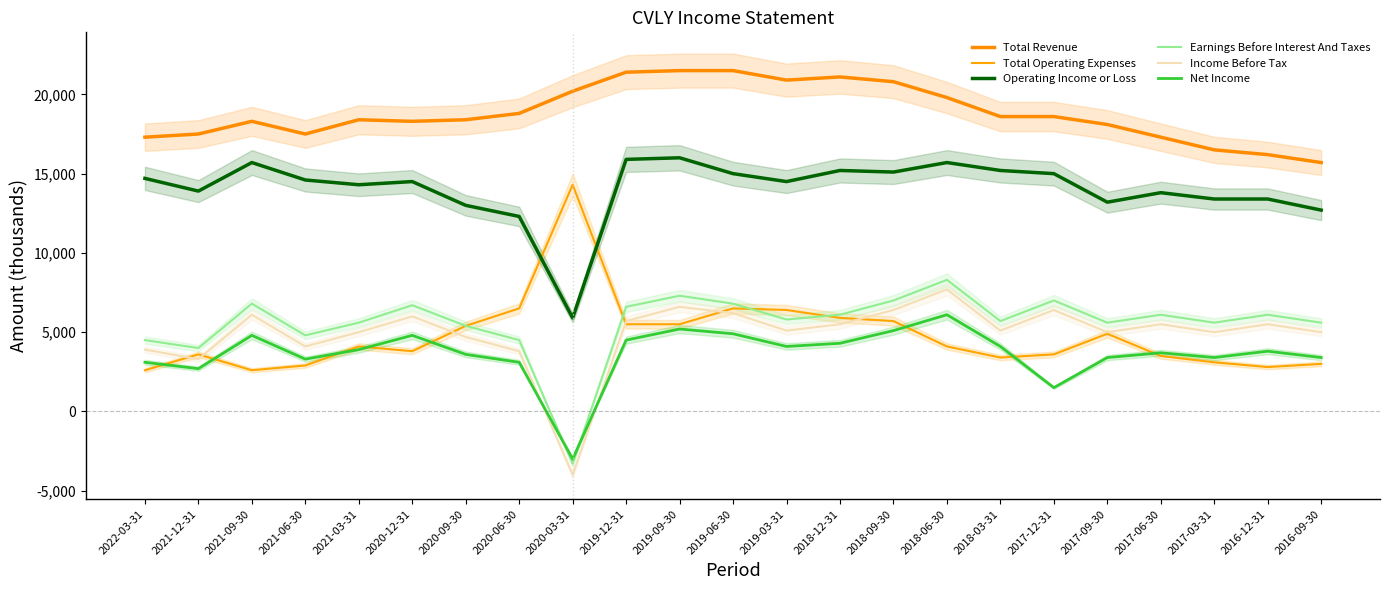

What is the value of the Net Income point at the 2nd from the left?

2700